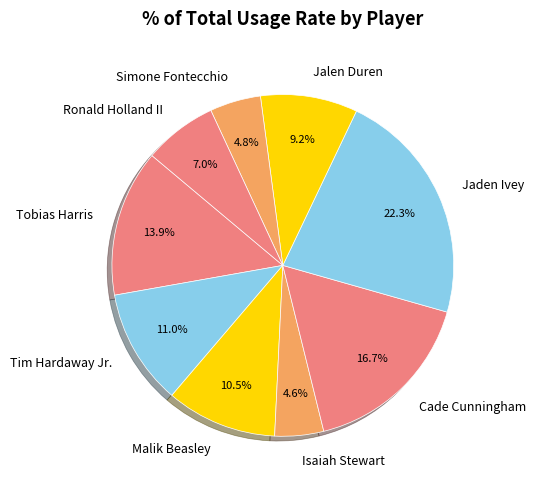

Which category has the biggest portion of the pie?

Jaden Ivey